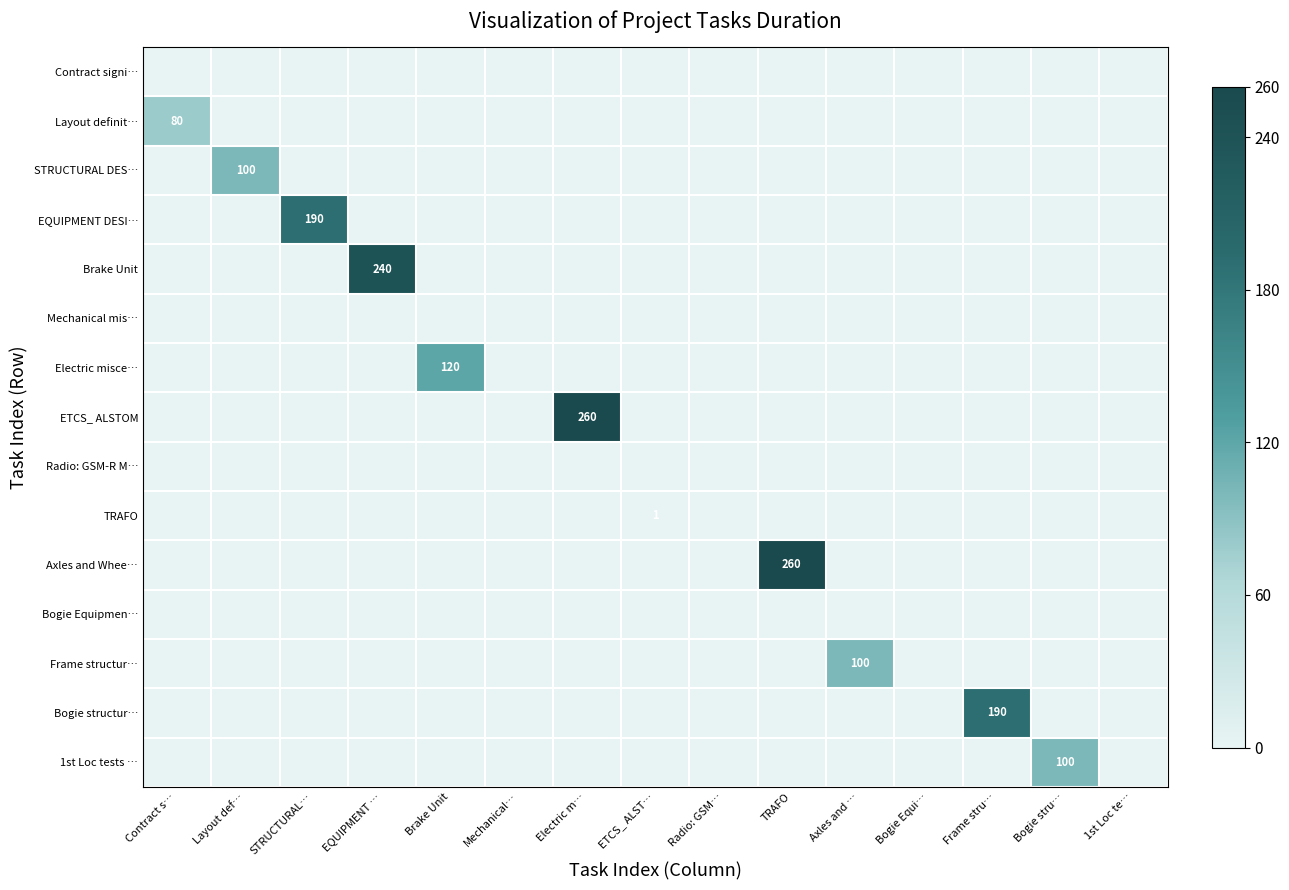

At which label does Bogie Equipmen… reach its peak?

Contract s…